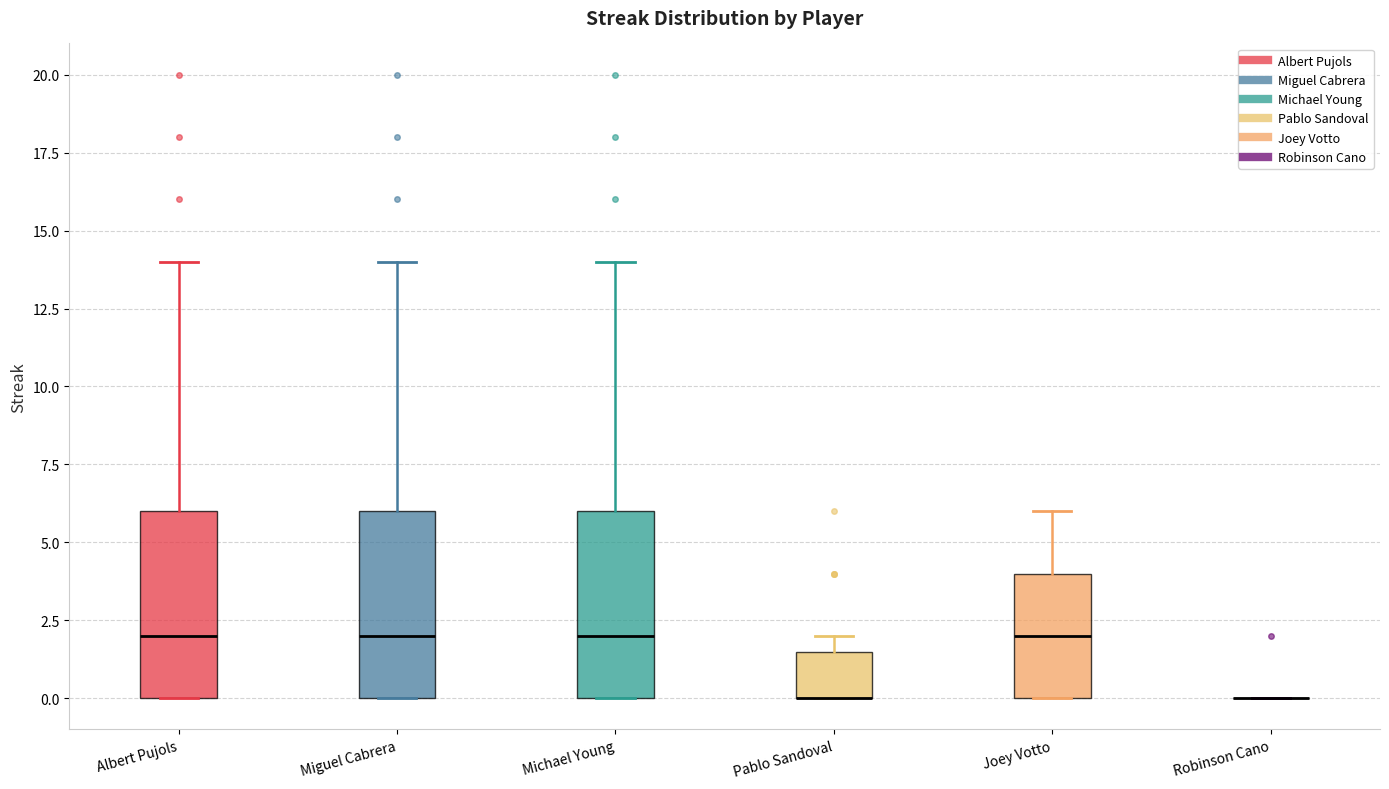

Reading left to right, read every box against the y-axis: the position of its median line, the range the box covers, and the ends of its whiskers. The values are not printed on the chart, so give them approximately, as read against the axis.

Albert Pujols: median 2.0, box 0.0 to 6.0, whiskers 0.0 to 14.0
Miguel Cabrera: median 2.0, box 0.0 to 6.0, whiskers 0.0 to 14.0
Michael Young: median 2.0, box 0.0 to 6.0, whiskers 0.0 to 14.0
Pablo Sandoval: median 0.0 (drawn on the box's lower edge), box 0.0 to 1.5, whiskers 0.0 to 2.0
Joey Votto: median 2.0, box 0.0 to 4.0, whiskers 0.0 to 6.0
Robinson Cano: box collapsed to a line at 0.0, whiskers 0.0 to 0.0